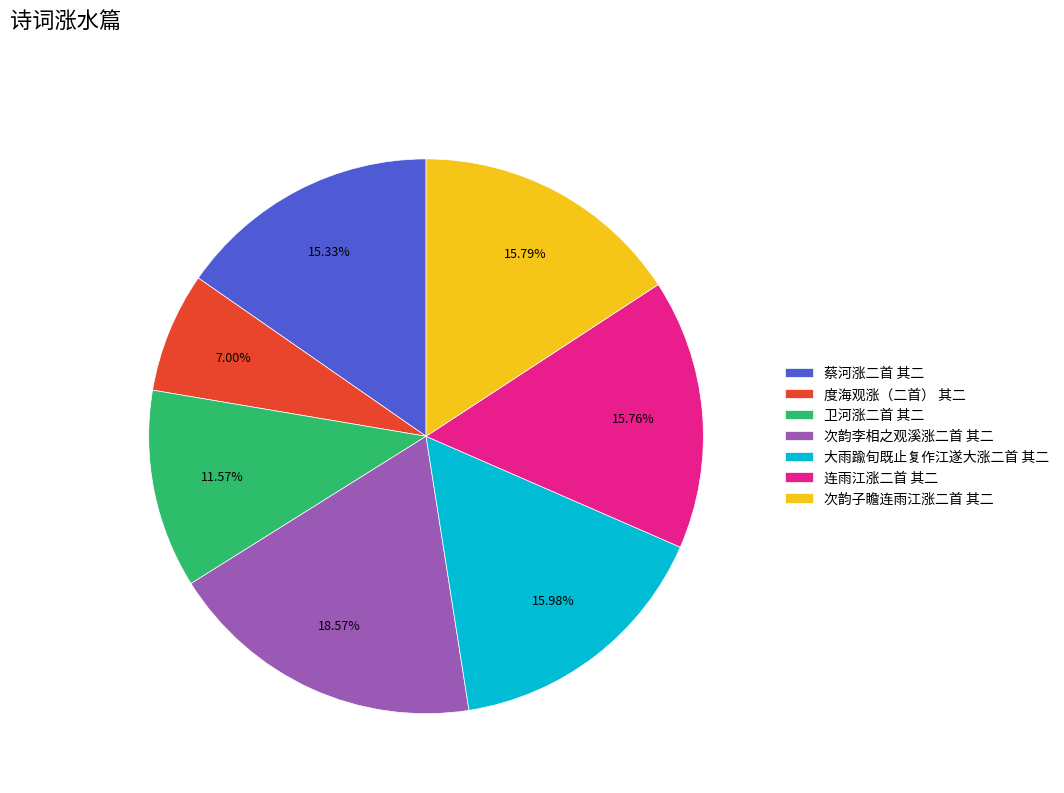

What is the ratio of the value at 卫河涨二首 其二 to the value at 次韵子瞻连雨江涨二首 其二?

0.7